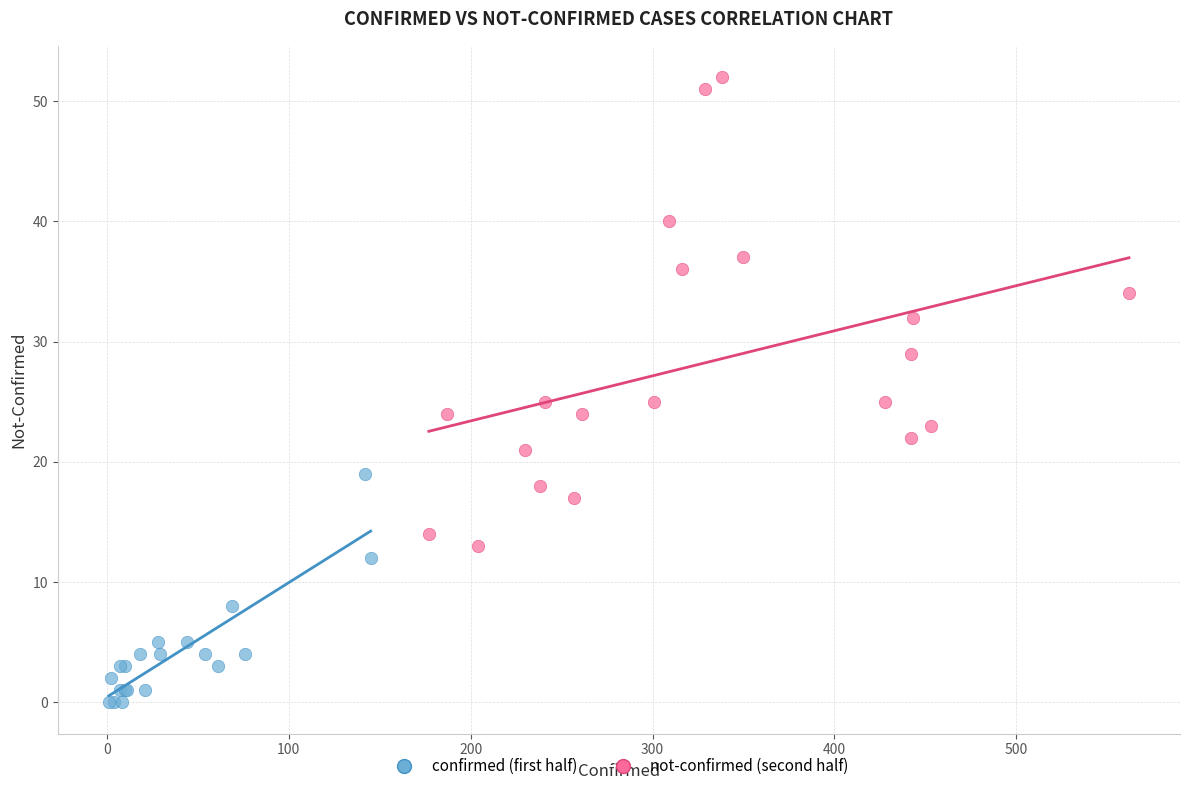

Which series contains the lowest Y value?

confirmed (first half)